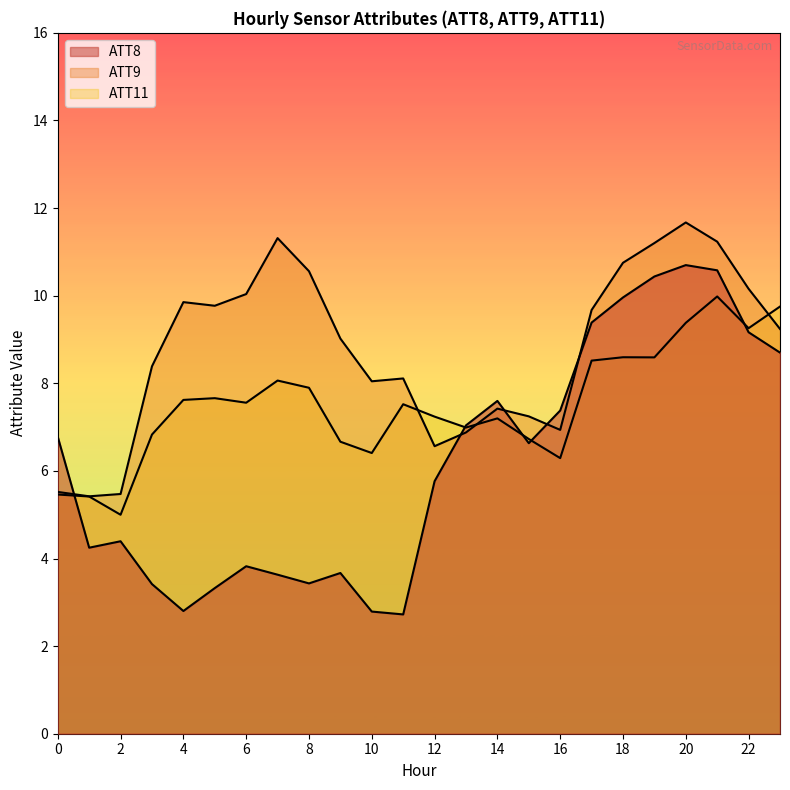

The ATT8 series shows 9.4 at 17. True or false?

True